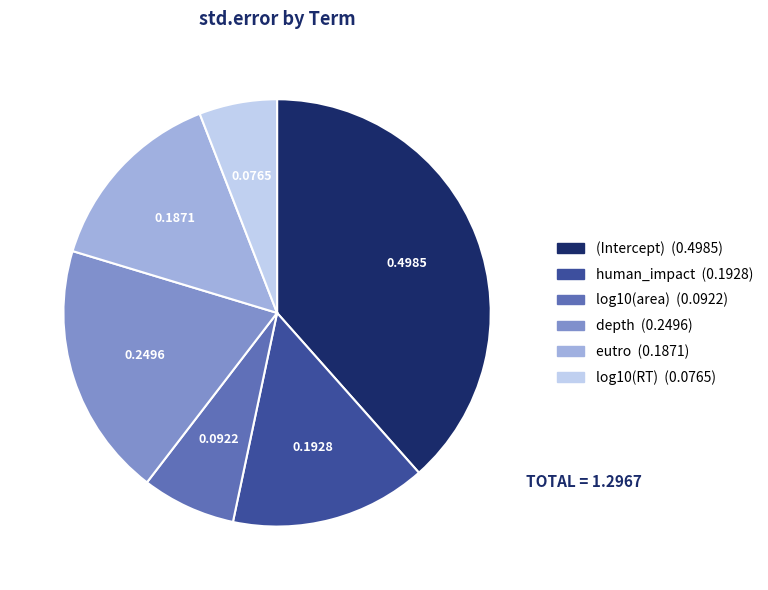

Which category has the biggest portion of the pie?

(Intercept)